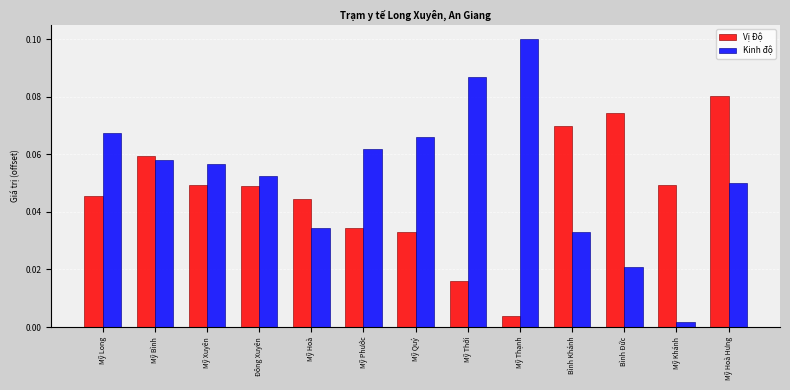

Which series has the largest total across all categories?

Kinh độ